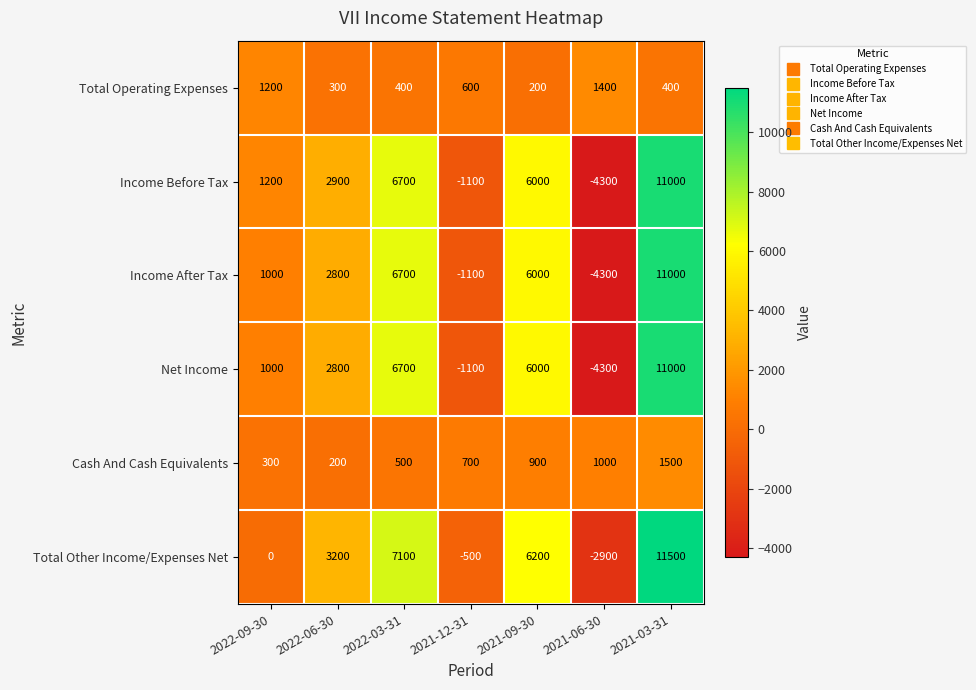

Rank the categories by Cash And Cash Equivalents value from highest to lowest.

2021-03-31, 2021-06-30, 2021-09-30, 2021-12-31, 2022-03-31, 2022-09-30, 2022-06-30